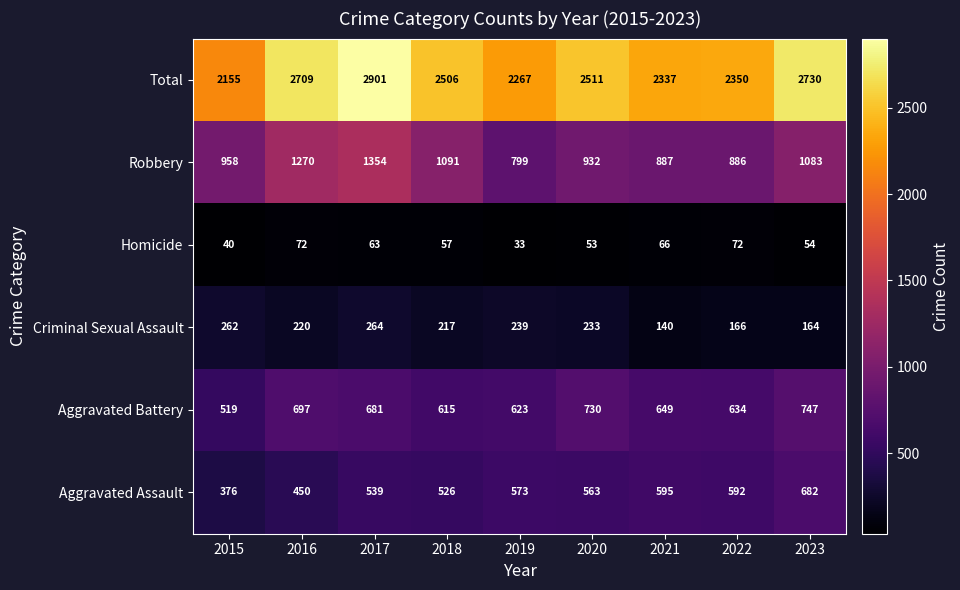

What is the difference between the Homicide values at 2021 and 2022?

6